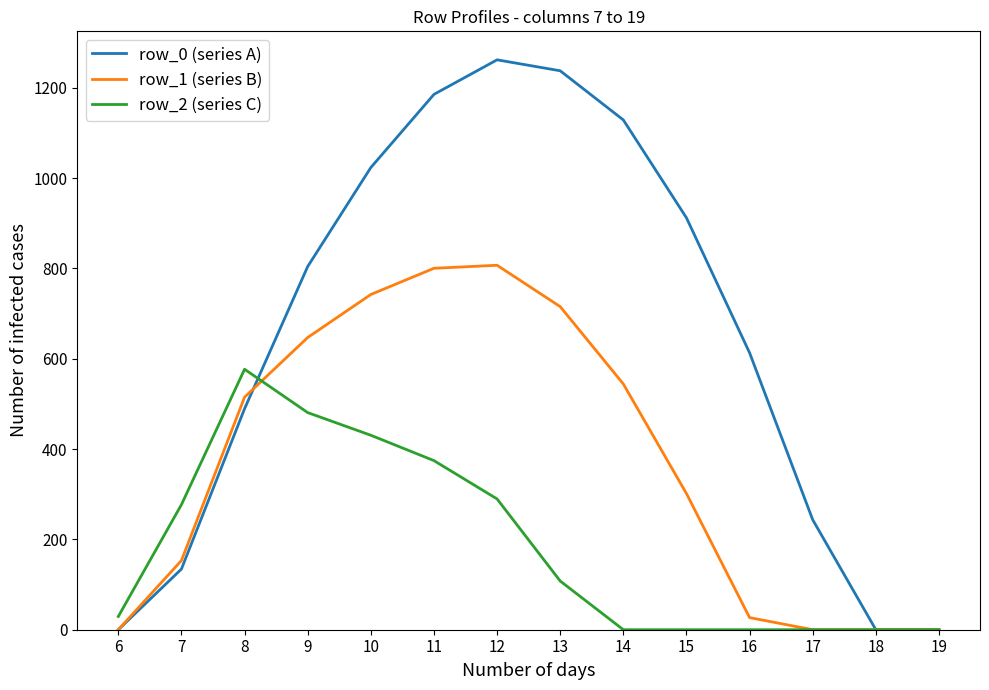

How many distinct data groups are displayed?

3